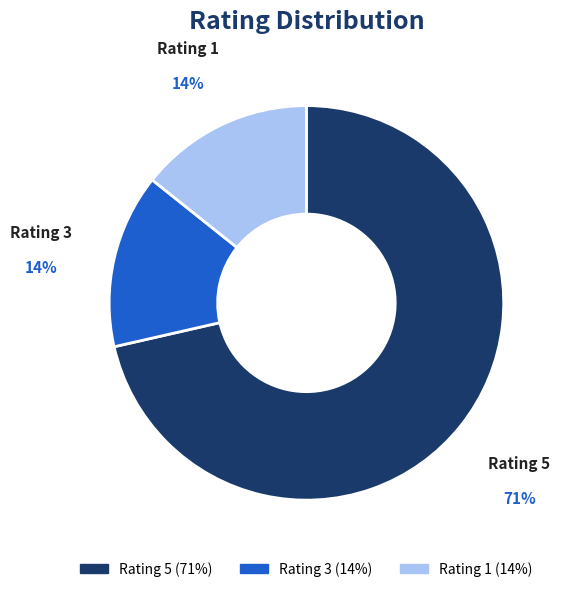

To the nearest percent, what is the average slice percentage?

33%